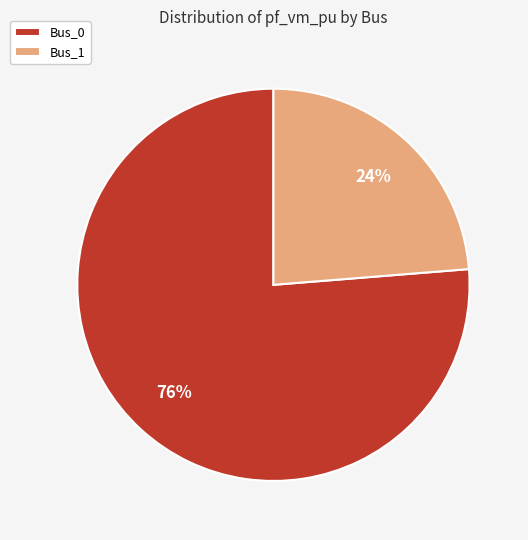

Does Bus_0 account for over 50% of the chart?

Yes